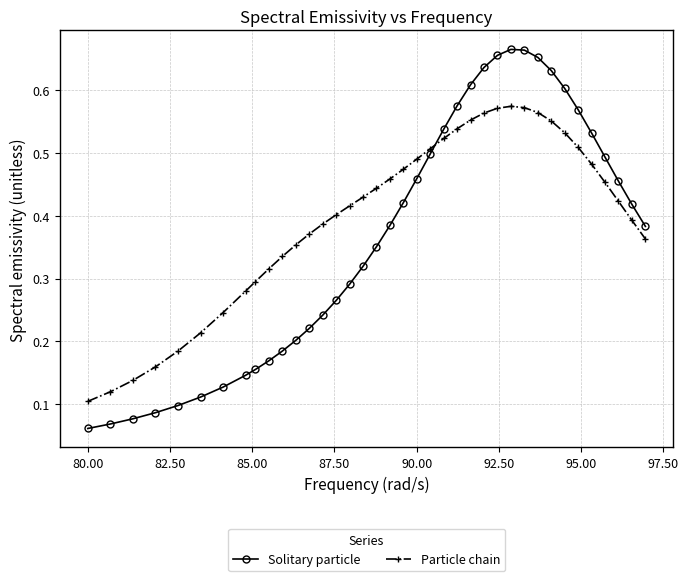

Count the Solitary particle values in the range 0 to 1.

38